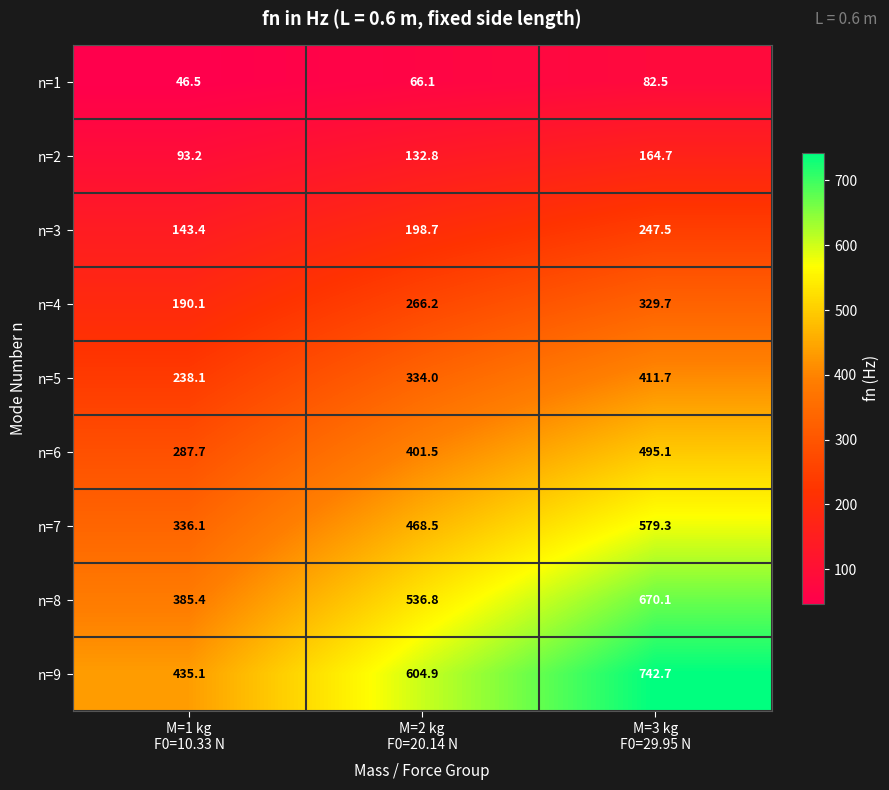

Which label corresponds to the smallest value in the chart?

M=1 kg
F0=10.33 N